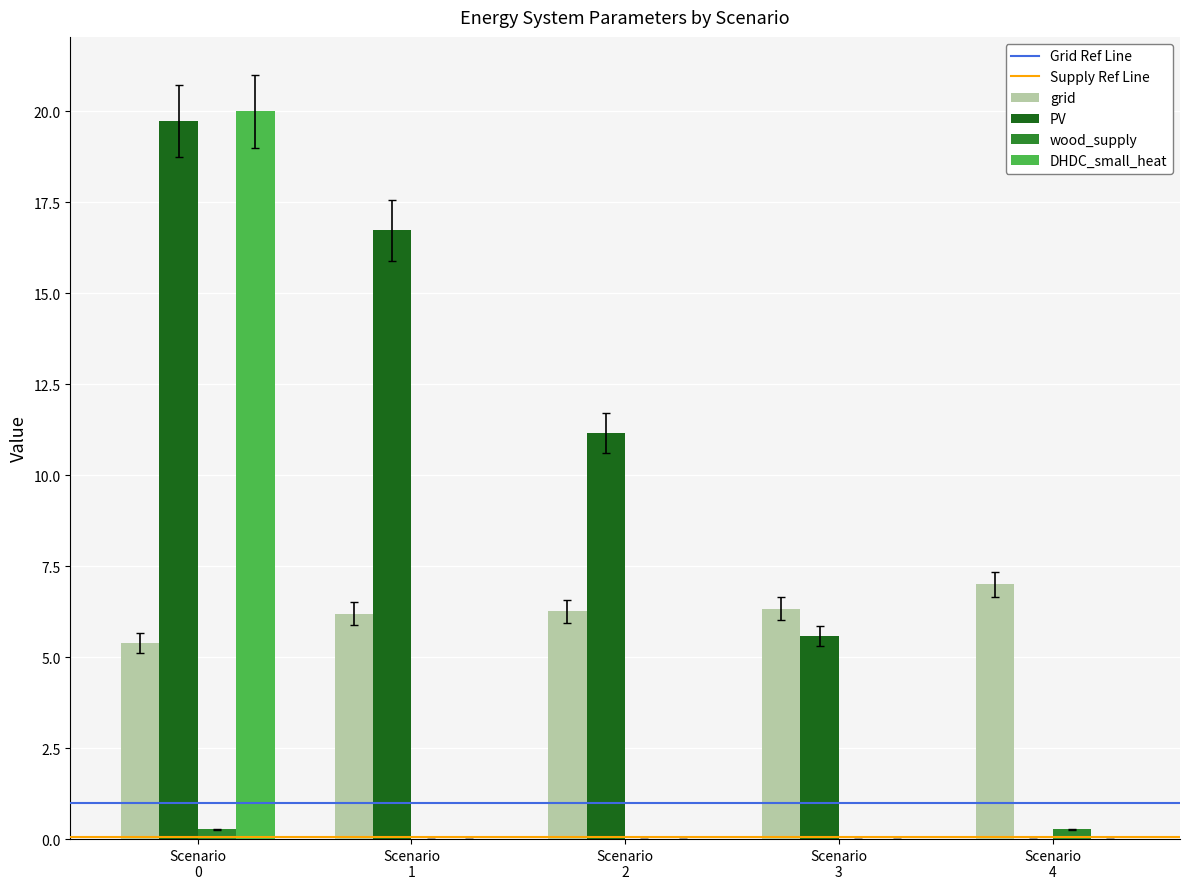

What is the sum of all wood_supply values?

0.5